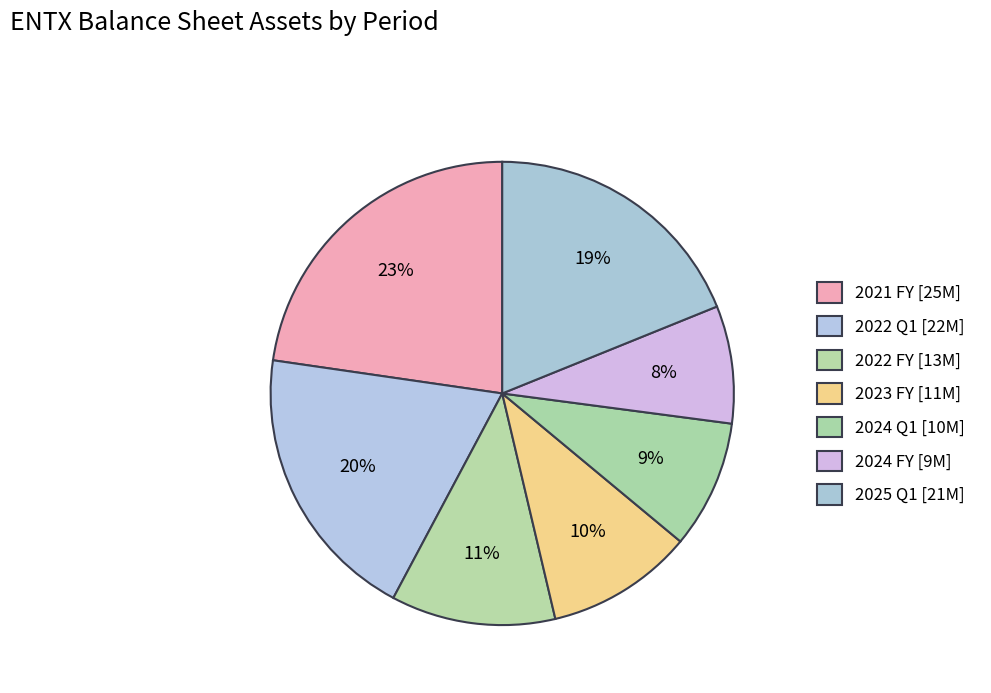

How many segments does this pie chart have?

7